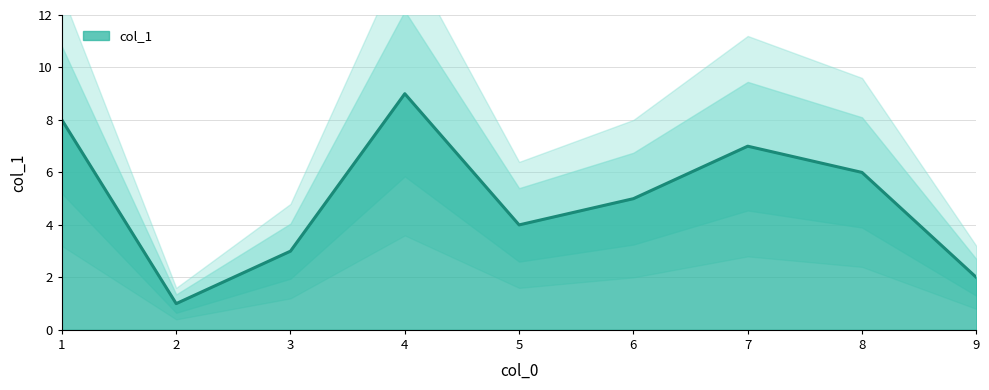

What is the difference between the maximum and minimum values?

8